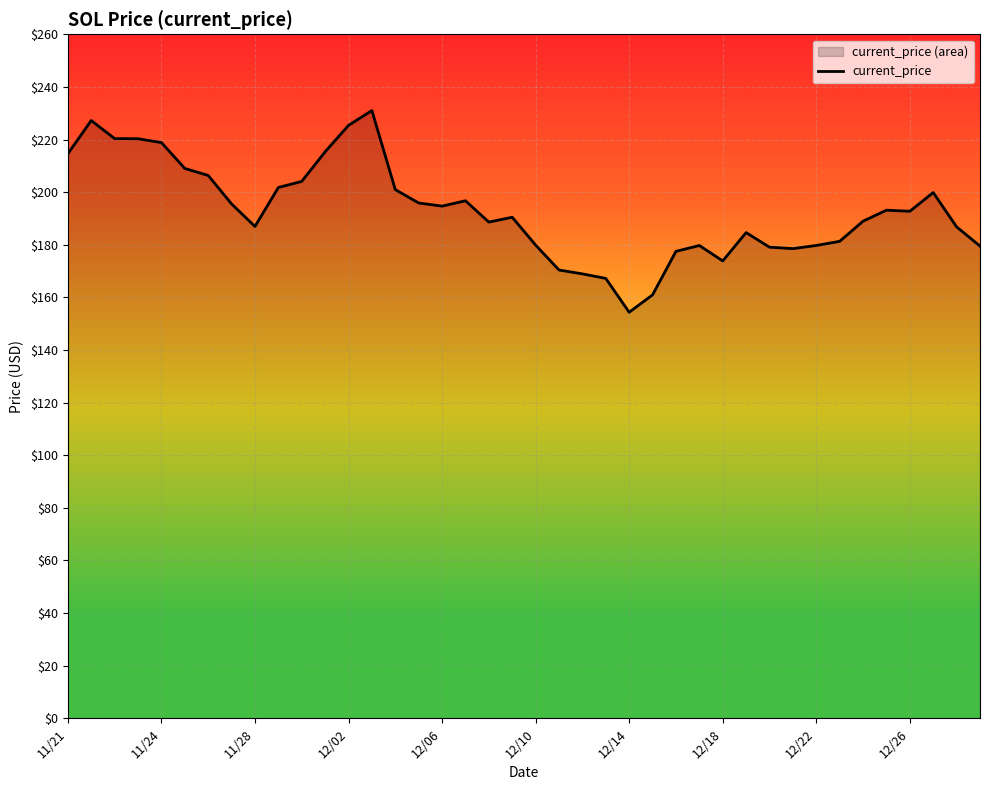

At which category does the chart reach its peak across all series?

13